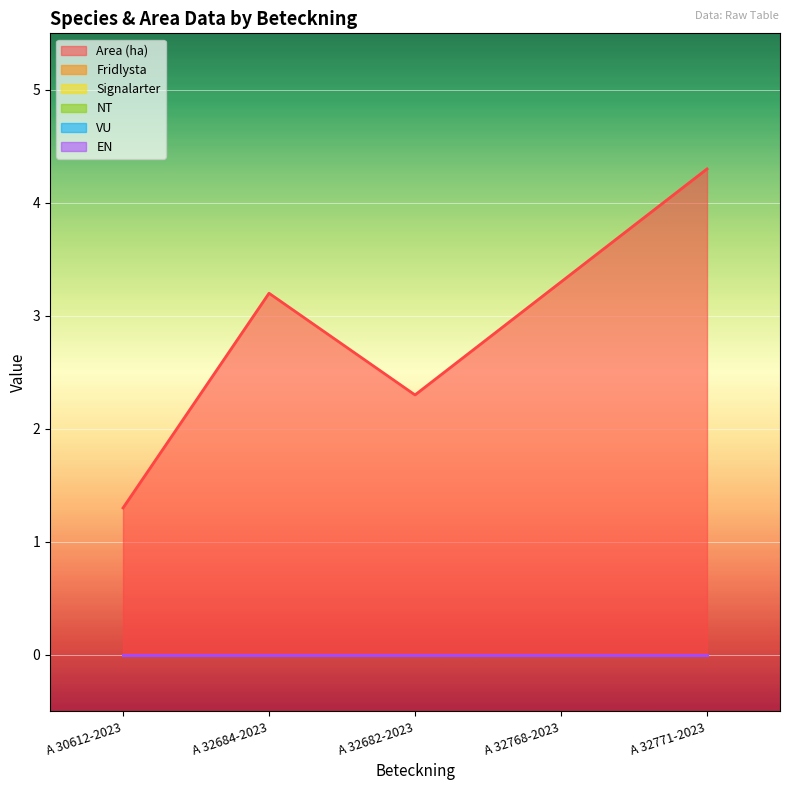

Between A 32684-2023 and A 32768-2023, which is larger?

A 32768-2023